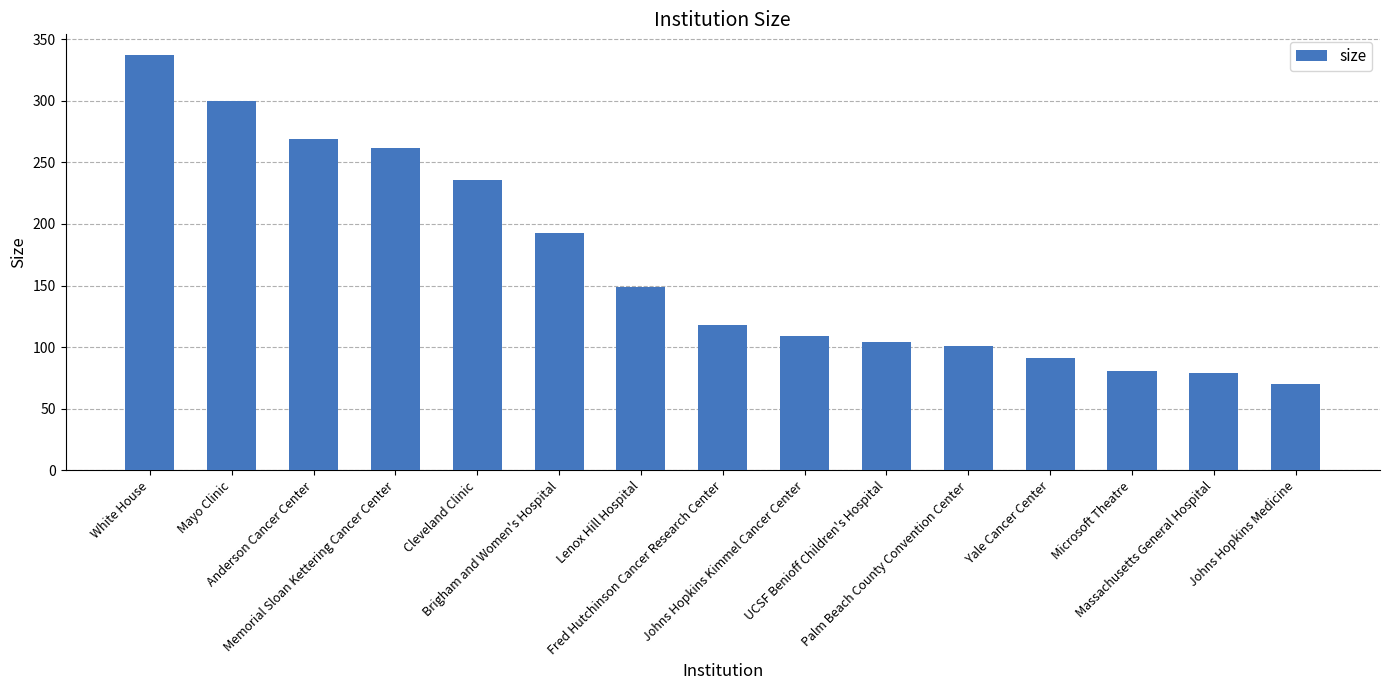

What is the label of the 7th bar from the right?

Johns Hopkins Kimmel Cancer Center